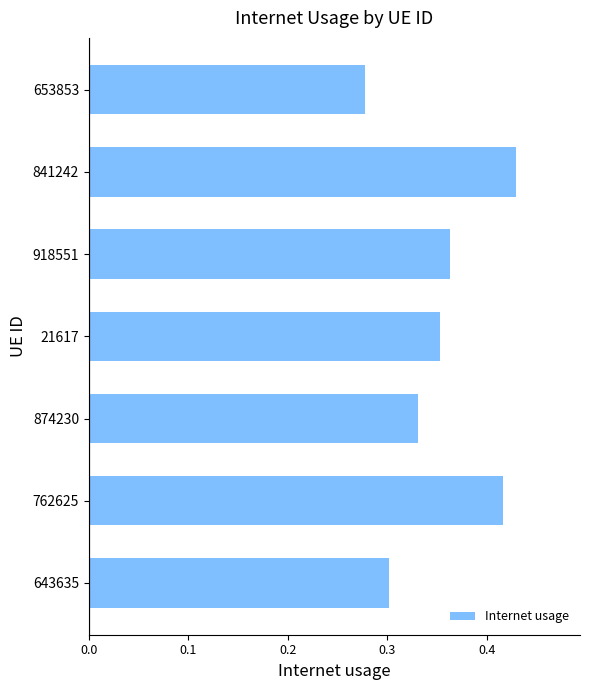

What is the difference between the maximum and second lowest values?

0.1